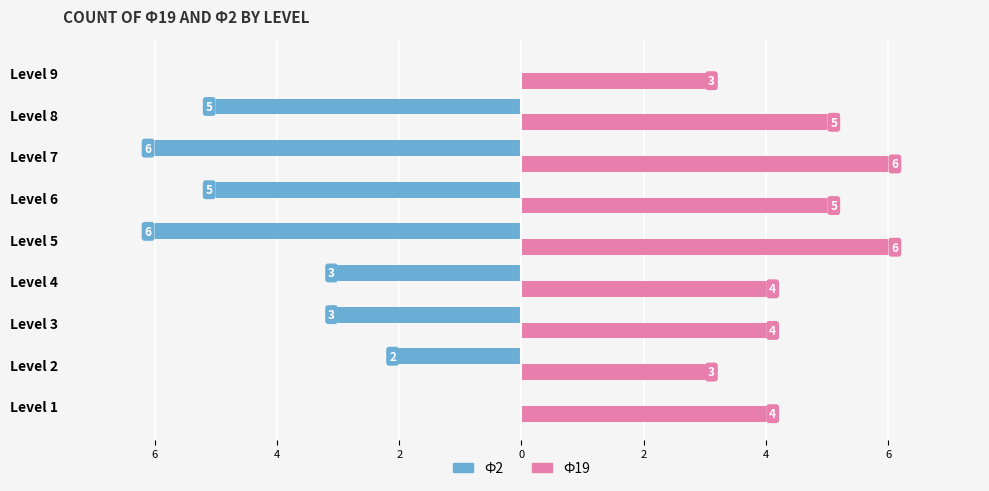

What is the lowest value of the Ф19 series?

3